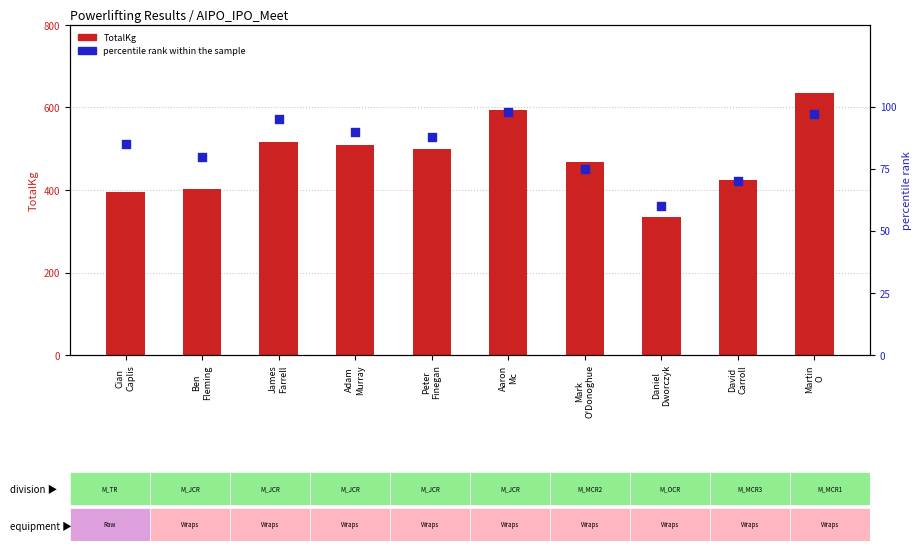

What are all the series names shown in the legend?

TotalKg, percentile rank within the sample